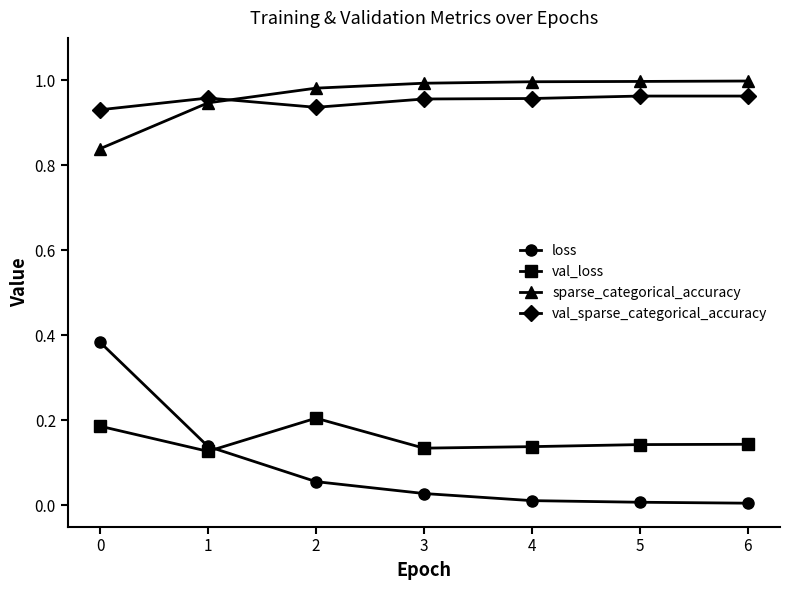

True or false: loss and val_sparse_categorical_accuracy intersect in this chart.

False